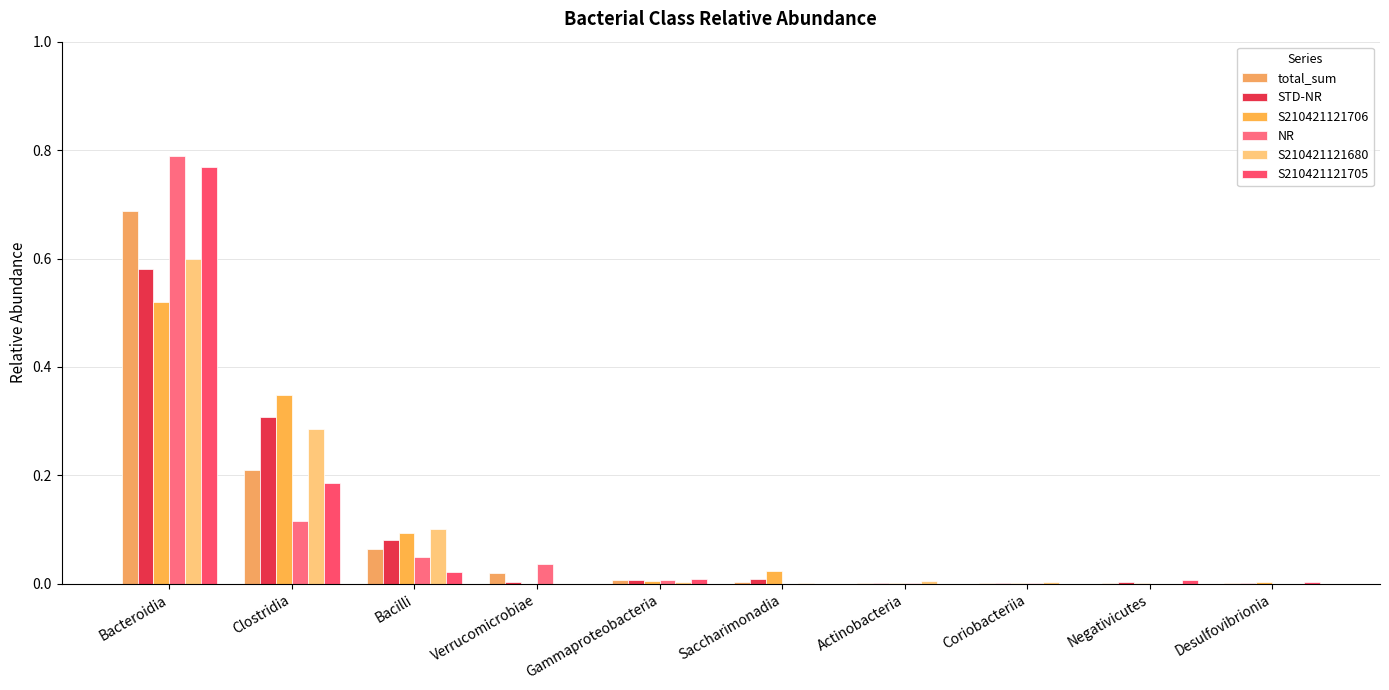

Rank the series by their maximum value, from lowest to highest.

S210421121706, STD-NR, S210421121680, total_sum, S210421121705, NR